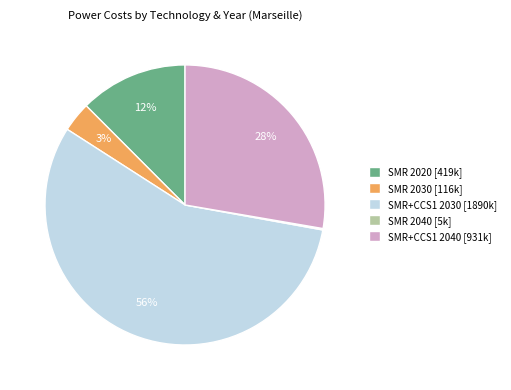

What is the majority slice?

SMR+CCS1 2030